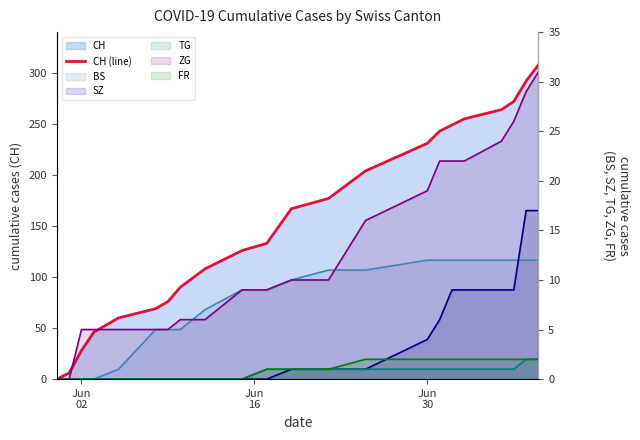

How many data points in CH (line) are less than 167?

11